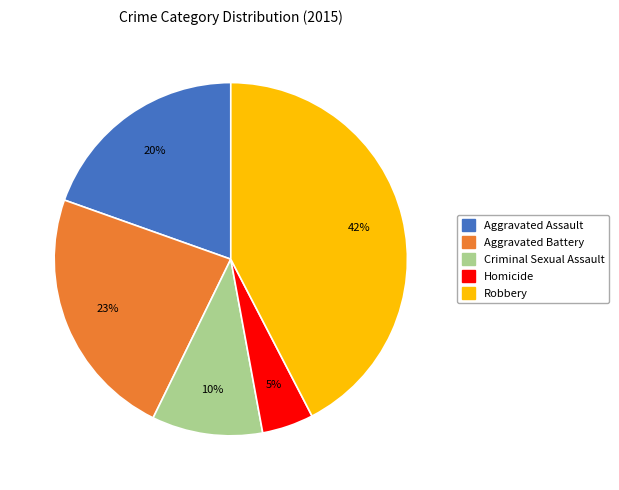

Is the sum of Criminal Sexual Assault and Aggravated Assault greater than half?

No